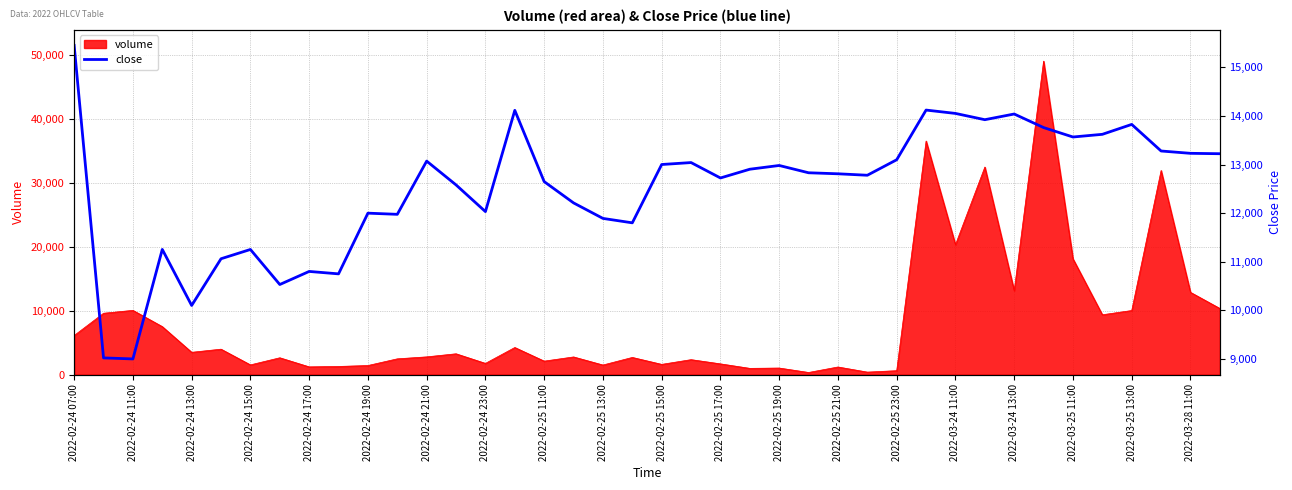

Where is volume nearest to the value 24683?

2022-03-24 11:00